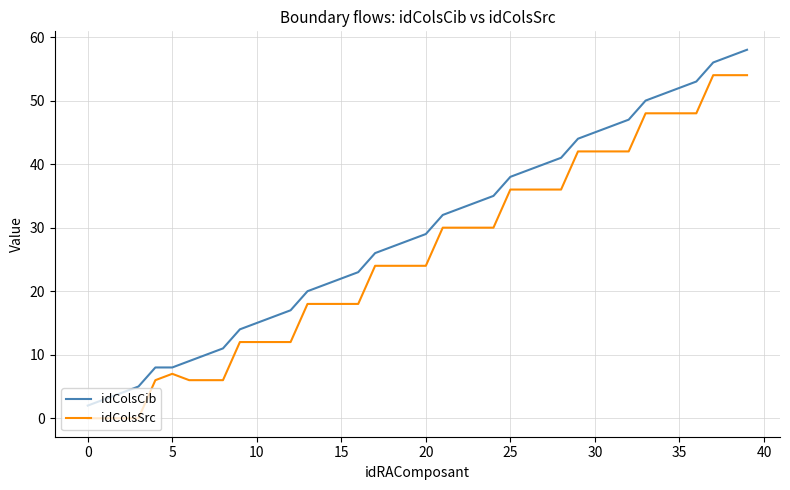

Reading left to right, extract all data points from this chart.

idColsCib: 2	3	4	5	8	8	9	10	11	14	15	16	17	20	21	22	23	26	27	28	29	32	33	34	35	38	39	40	41	44	45	46	47	50	51	52	53	56	57	58
idColsSrc: 0	0	0	0	6	7	6	6	6	12	12	12	12	18	18	18	18	24	24	24	24	30	30	30	30	36	36	36	36	42	42	42	42	48	48	48	48	54	54	54